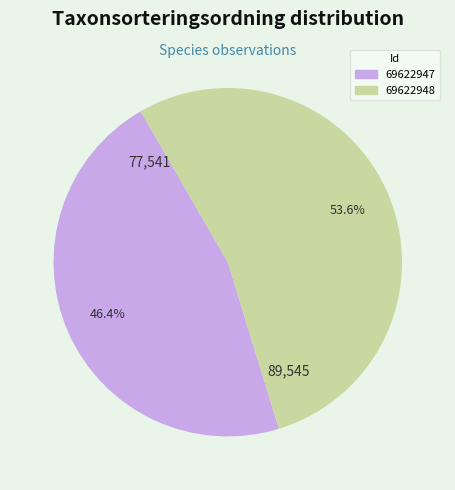

True or false: 69622947 accounts for 46% of the total.

True